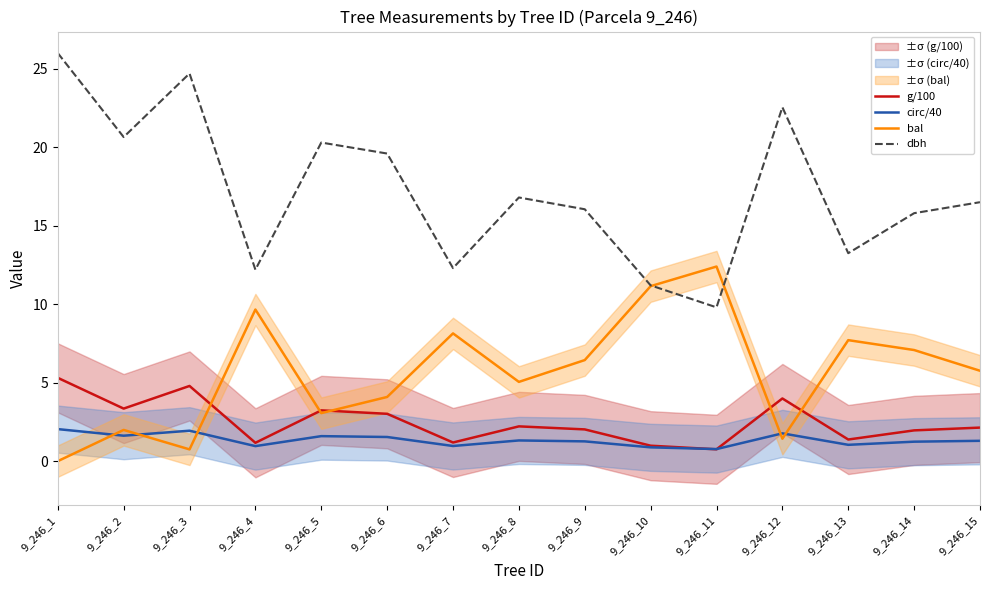

How many categories are shown in the chart?

15